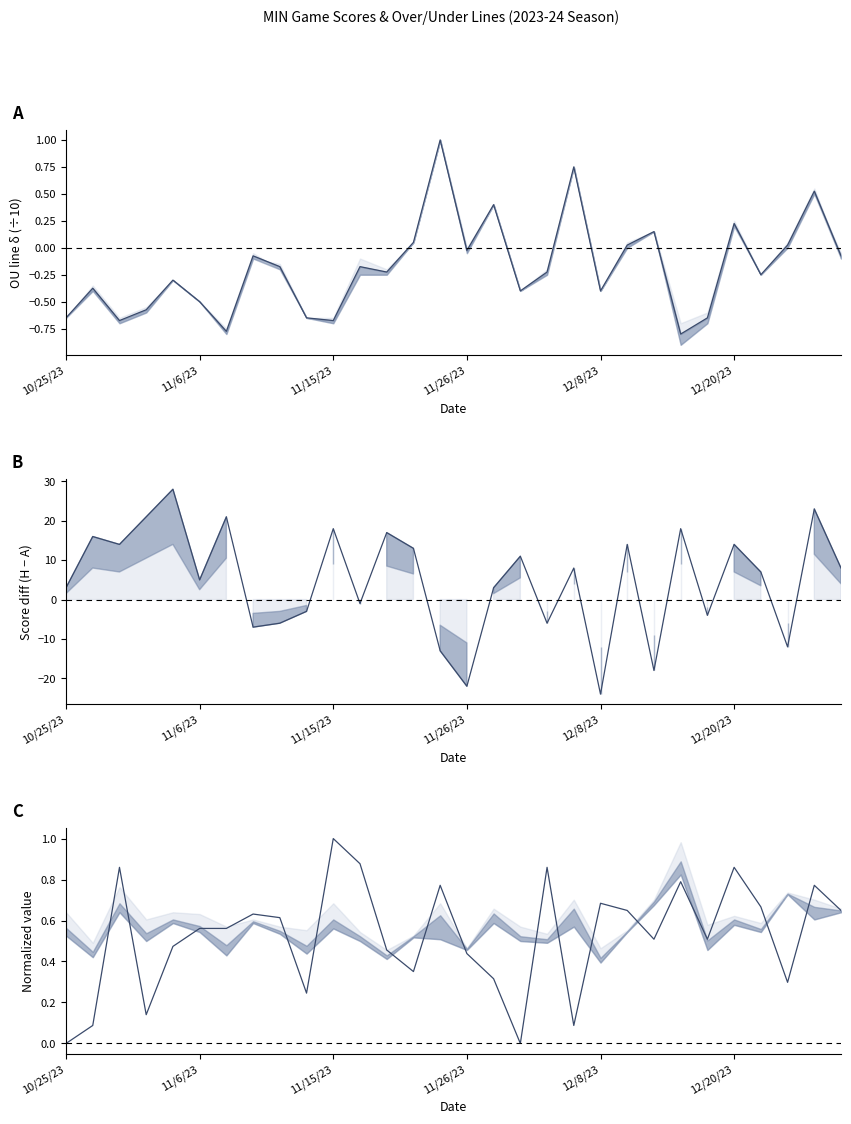

True or false: Total score (norm) has a value of 0.6 at 21.

True